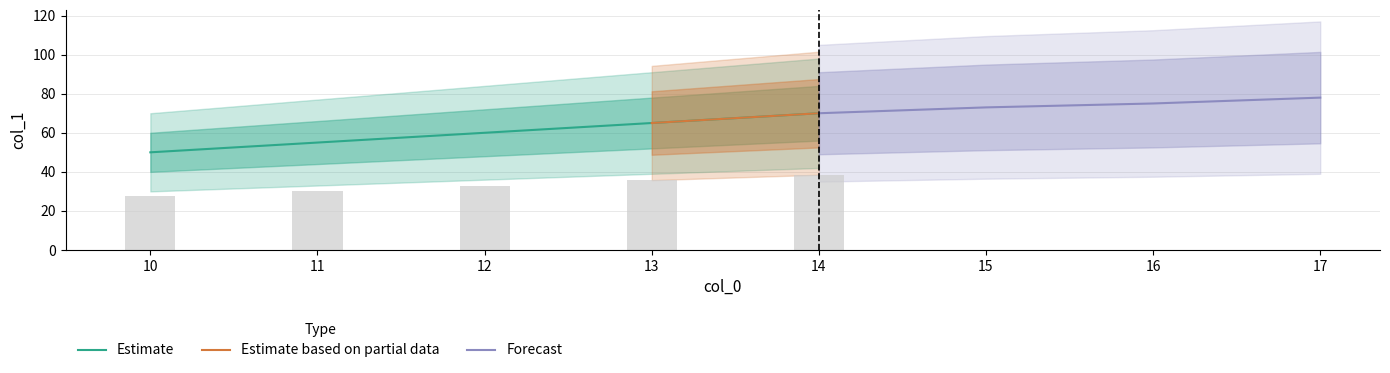

List the labels in order of value, largest first.

14.0, 13.0, 12.0, 11.0, 10.0